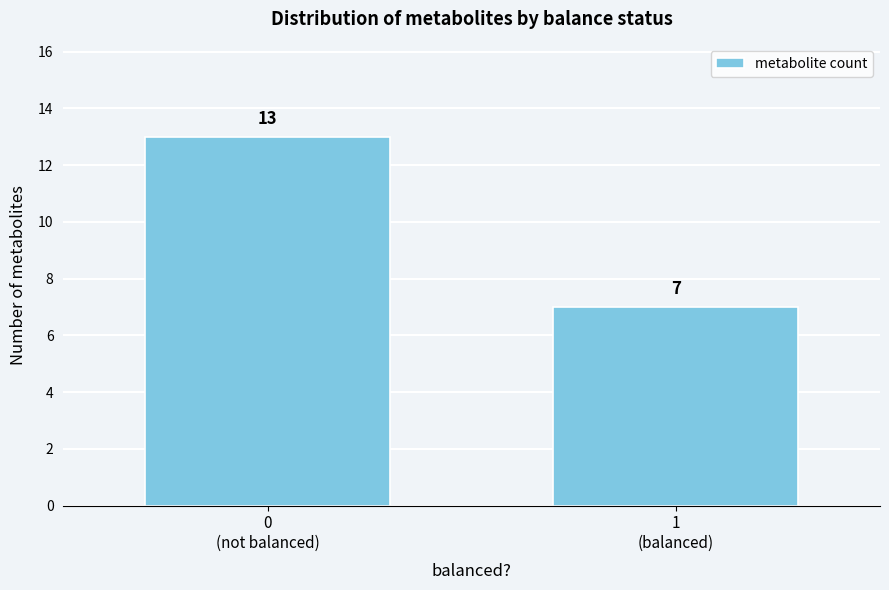

Reading left to right, transcribe all the data shown in this chart.

13	7